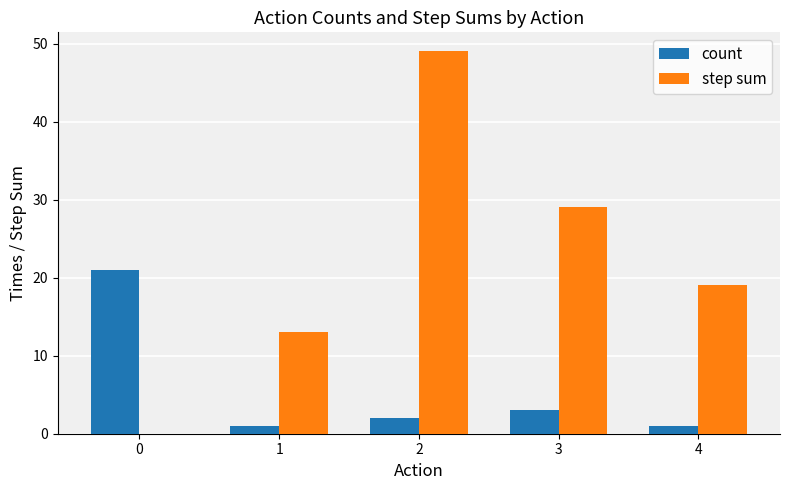

What is the sum of all step sum values?

110